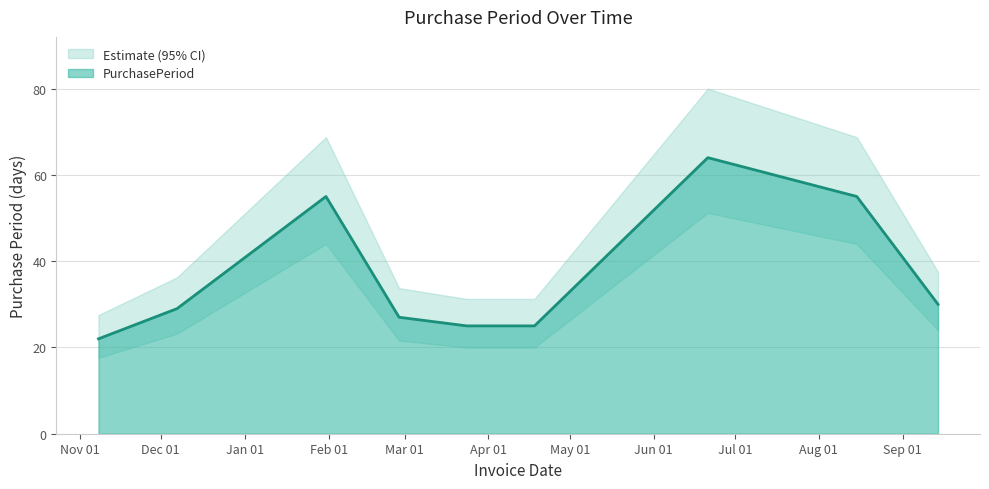

What is the ratio of the value at 2017-04-18 to the value at 2017-01-31?

0.5